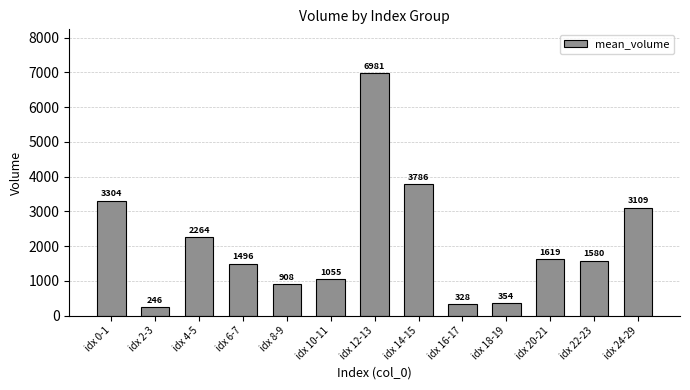

What is the ratio of the value at idx 10-11 to the value at idx 14-15?

0.3